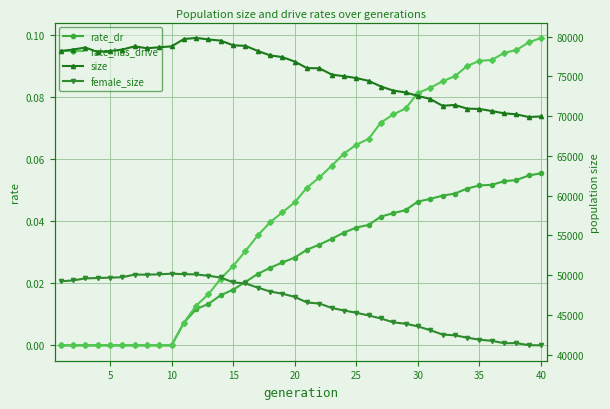

How many data points does each series have?

40